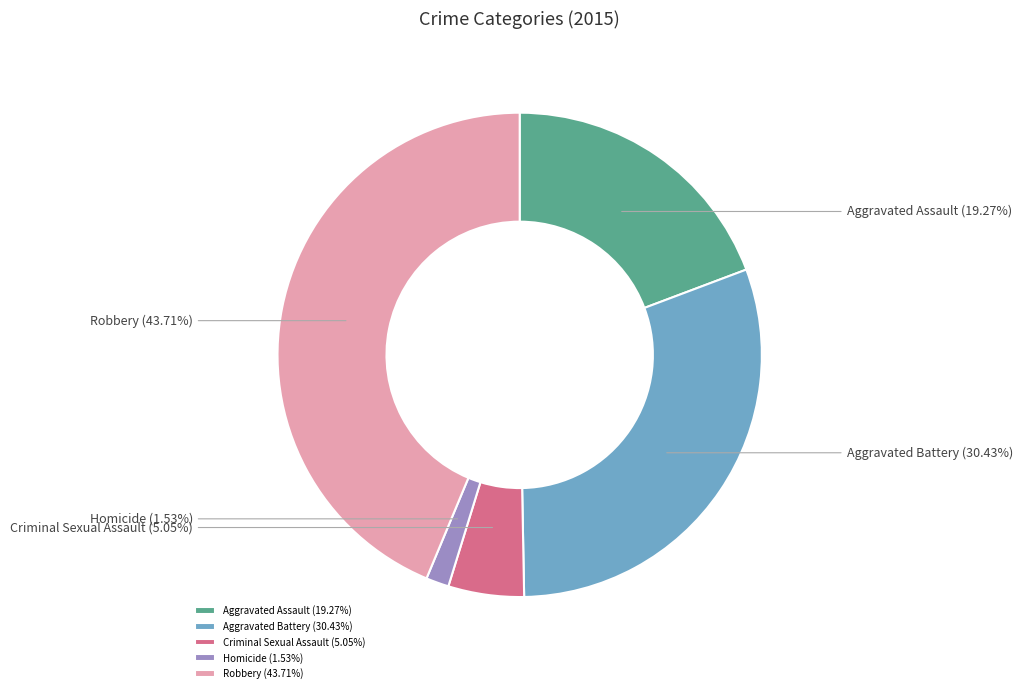

Which category has the smallest portion of the pie?

Homicide